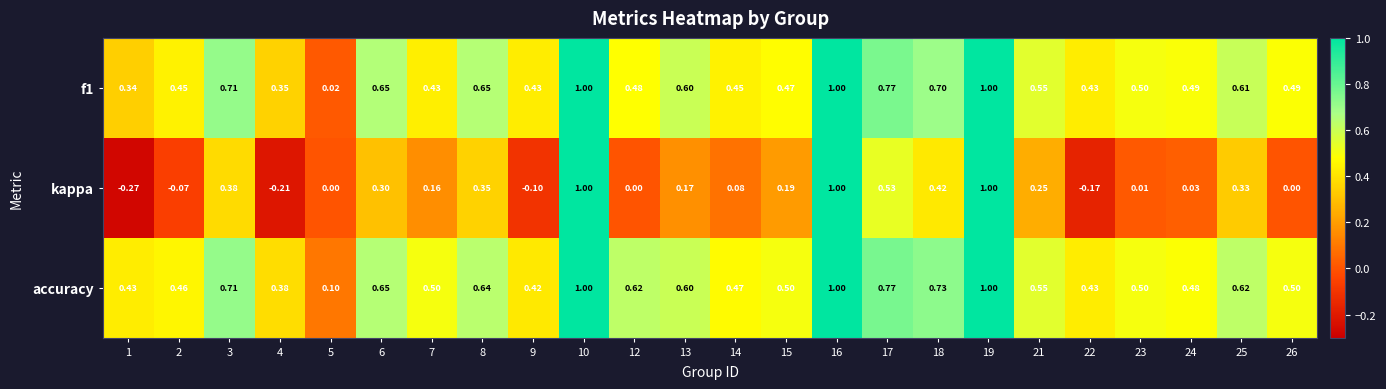

Which series has the widest spread of values?

kappa